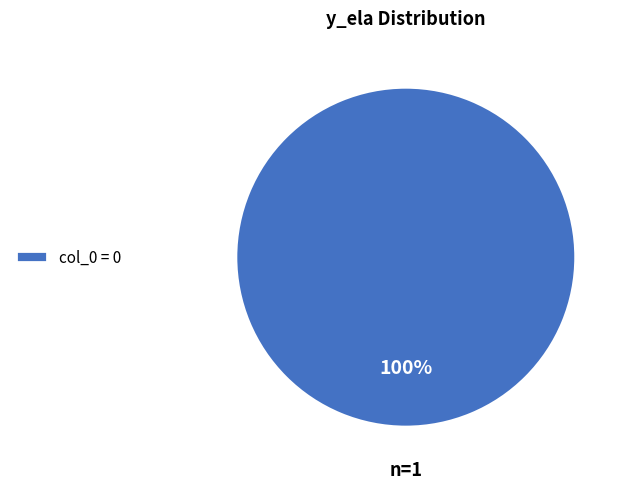

The col_0 = 0 slice represents 100% of the pie. True or false?

True